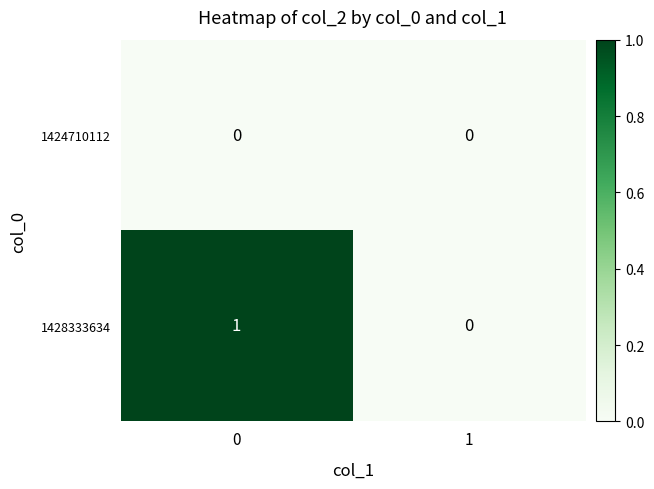

The value of 1428333634 at 0 is 0. True or false?

False